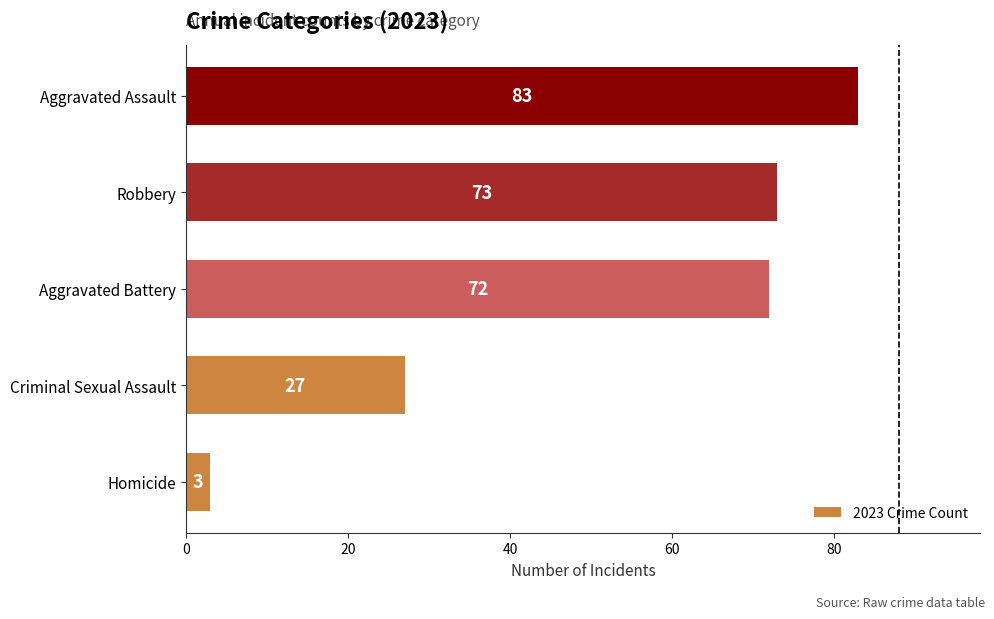

How many values are below 72?

2